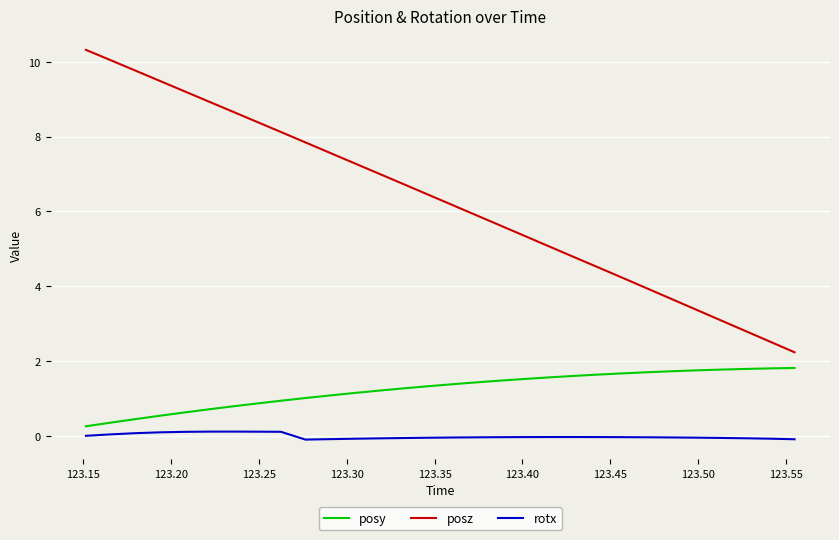

Rank the series by their average value, from highest to lowest.

posz, posy, rotx